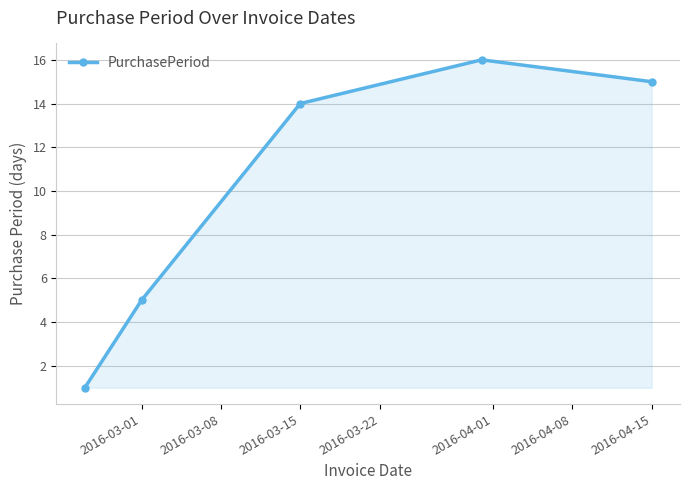

What is the greatest value displayed?

16